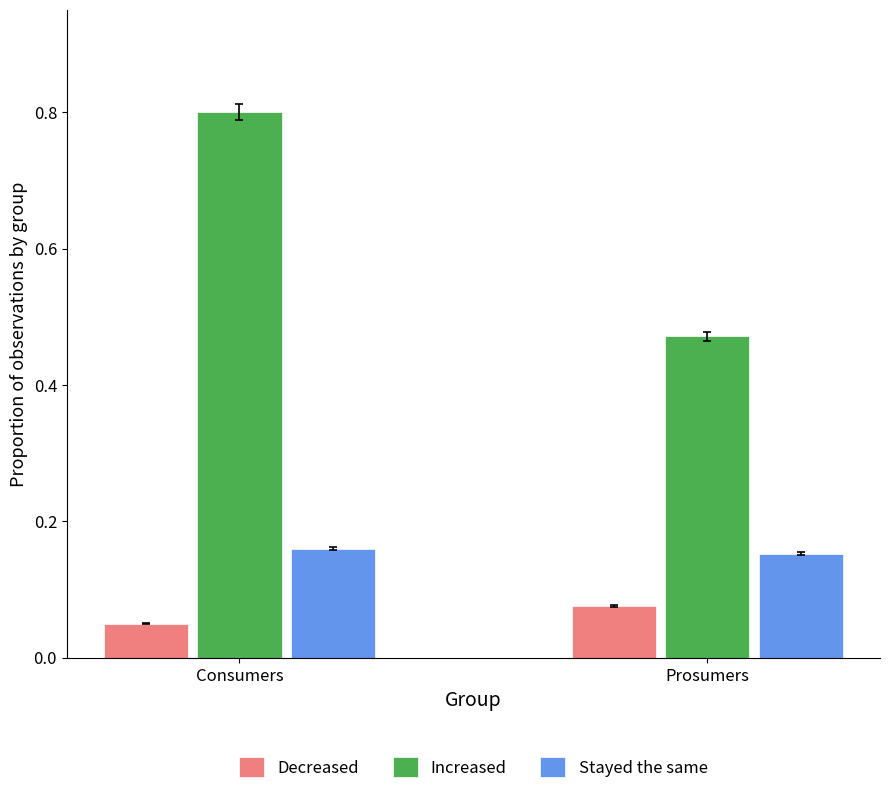

Which series has the widest spread of values?

Increased